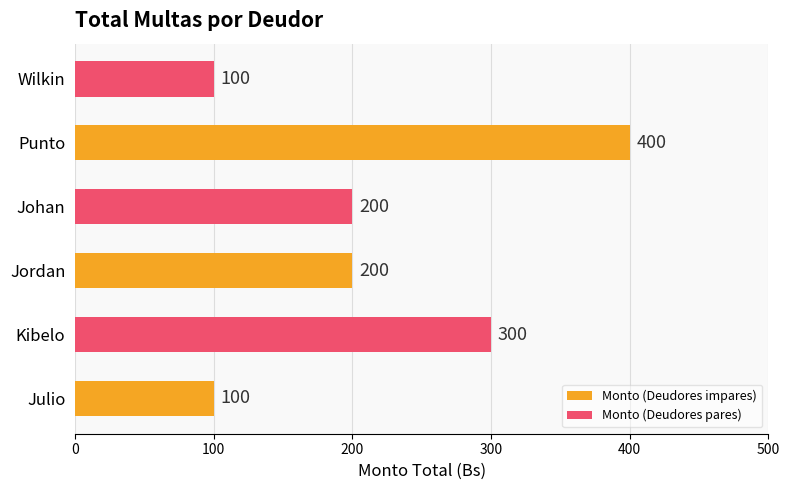

Approximately how many times larger is the value at Johan compared to Kibelo?

0.7